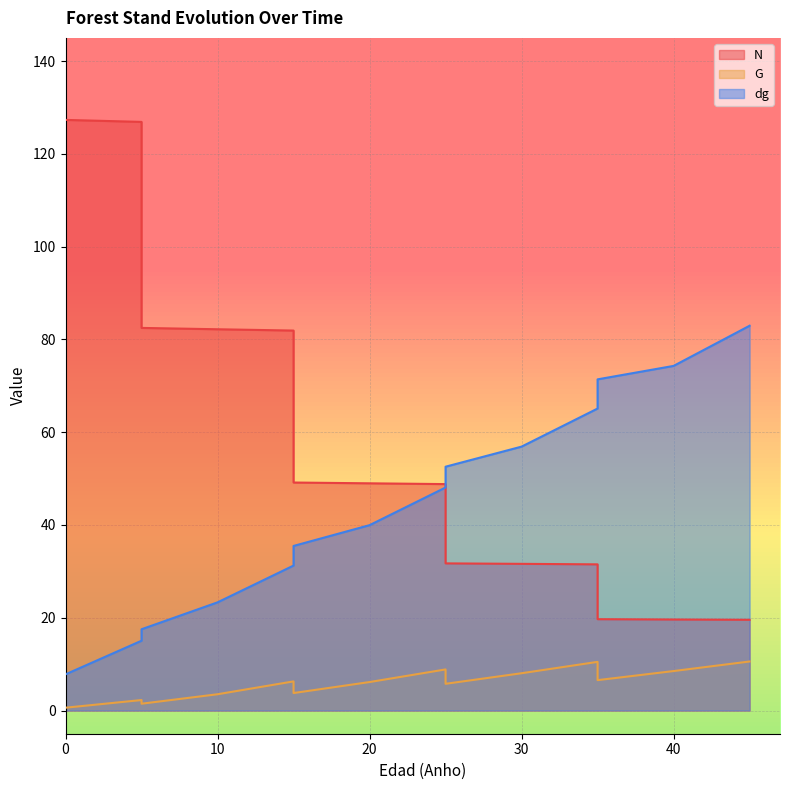

At which category is the sum across all series the highest?

5